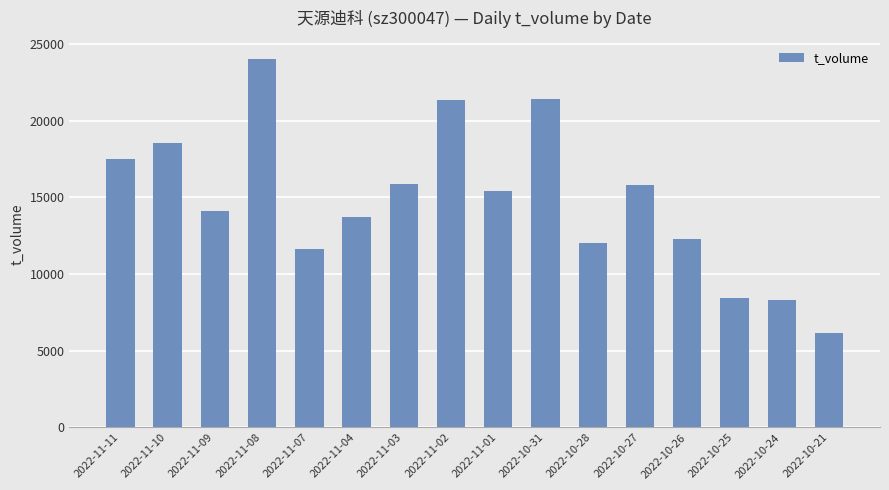

Between 2022-10-21 and 2022-10-31, which is larger?

2022-10-31